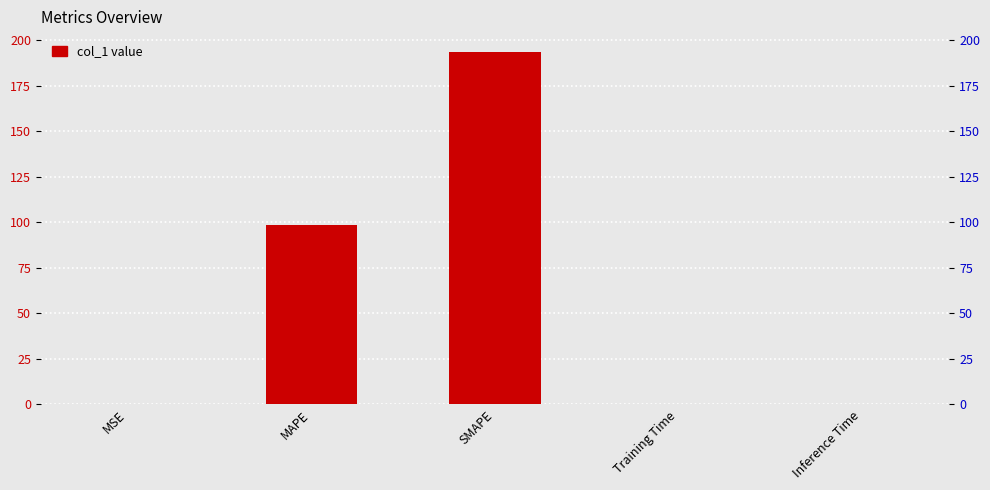

Rank the categories by value from lowest to highest.

MSE, Training Time, Inference Time, MAPE, SMAPE